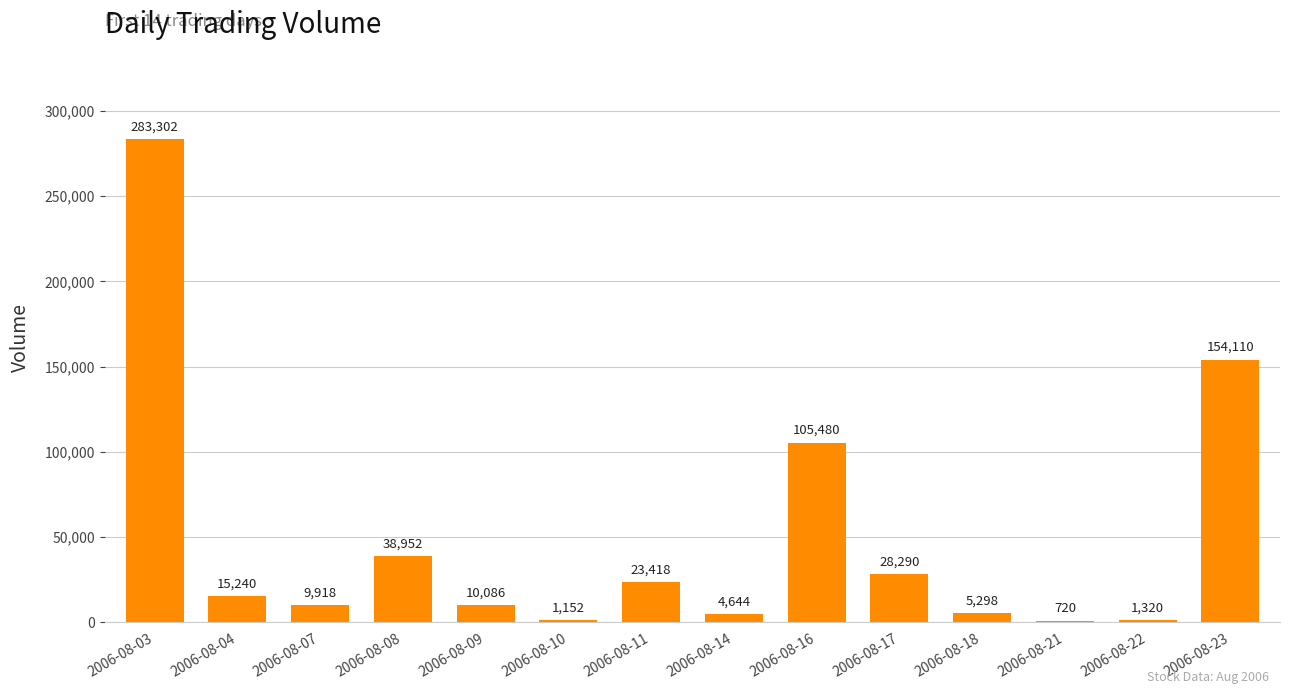

Reading left to right, what are all the values shown in this chart?

2006-08-03=283302	2006-08-04=15240	2006-08-07=9918	2006-08-08=38952	2006-08-09=10086	2006-08-10=1152	2006-08-11=23418	2006-08-14=4644	2006-08-16=105480	2006-08-17=28290	2006-08-18=5298	2006-08-21=720	2006-08-22=1320	2006-08-23=154110